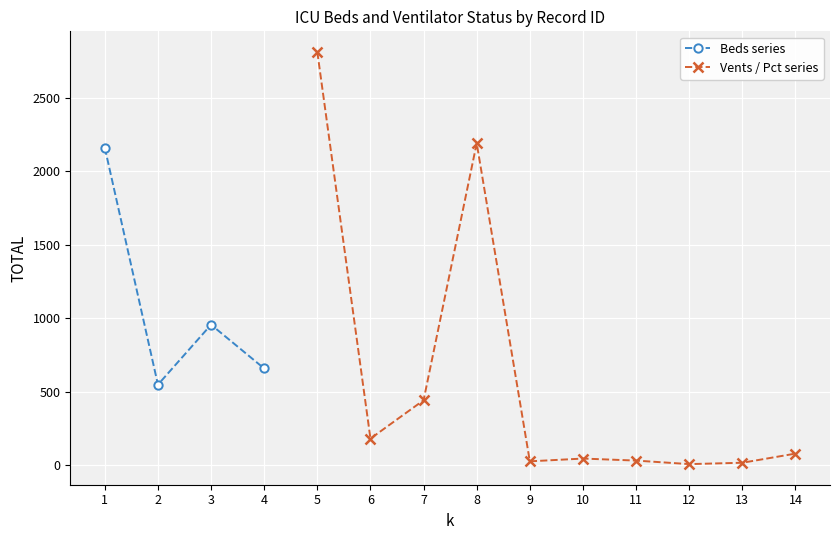

What is the value of the Beds series point at the 2nd from the left?

547